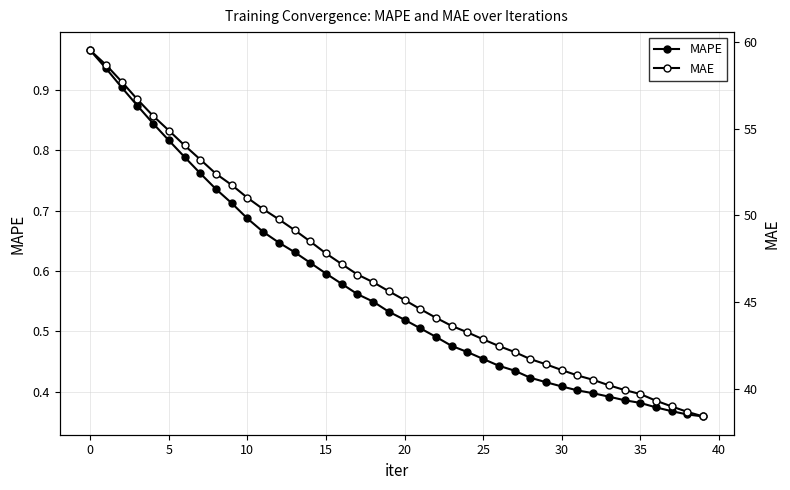

What is the difference between the second highest and minimum values in the MAE series?

20.3